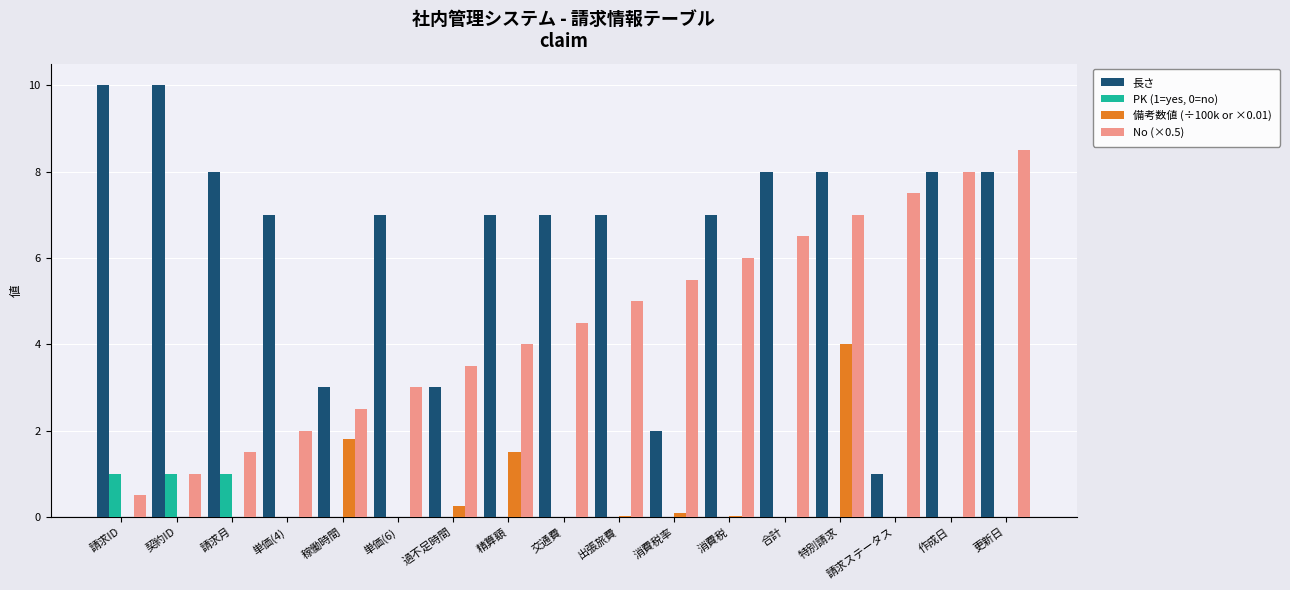

What is the maximum value shown in the chart?

10.0